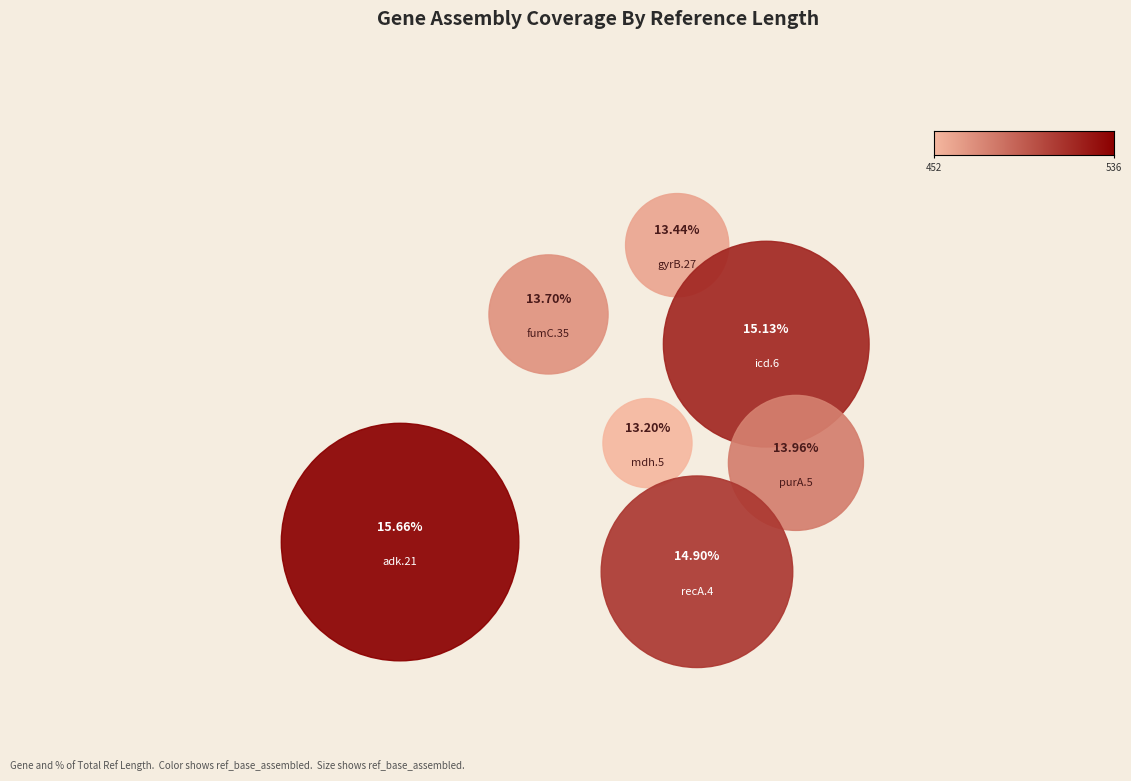

What is the change in value from adk.21 to purA.5?

-58